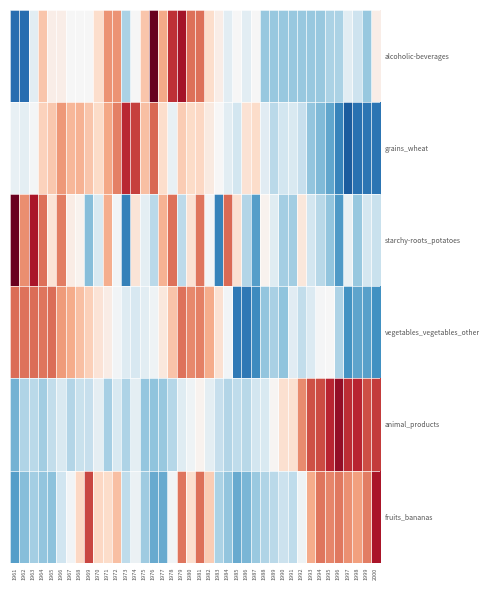

Which series has the largest range (max minus min)?

alcoholic-beverages